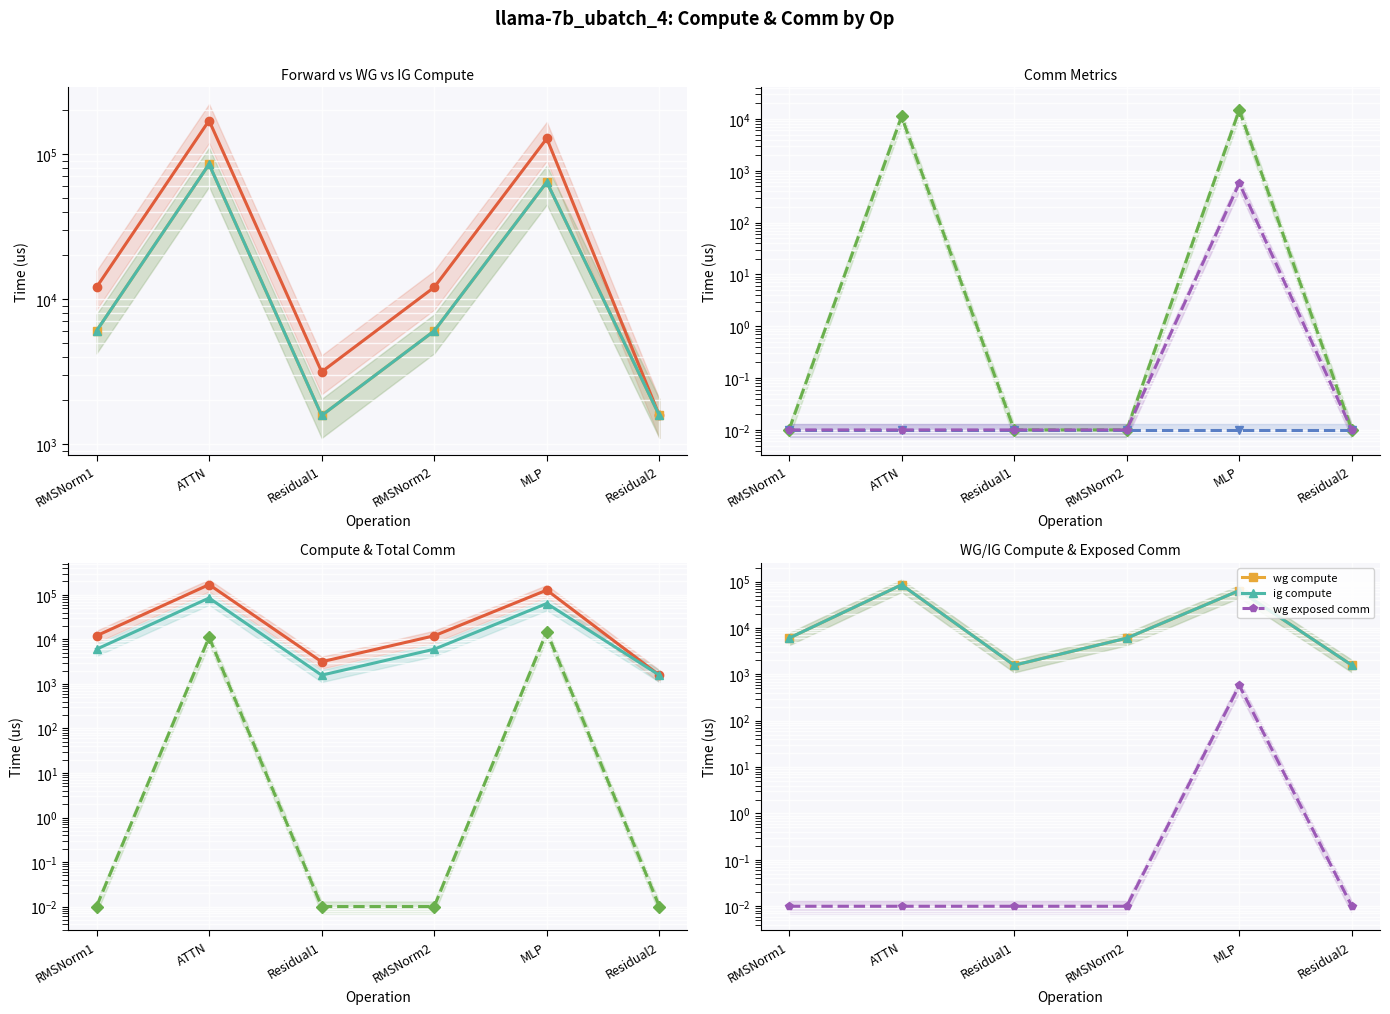

Is this an area chart (filled region under the line)?

No